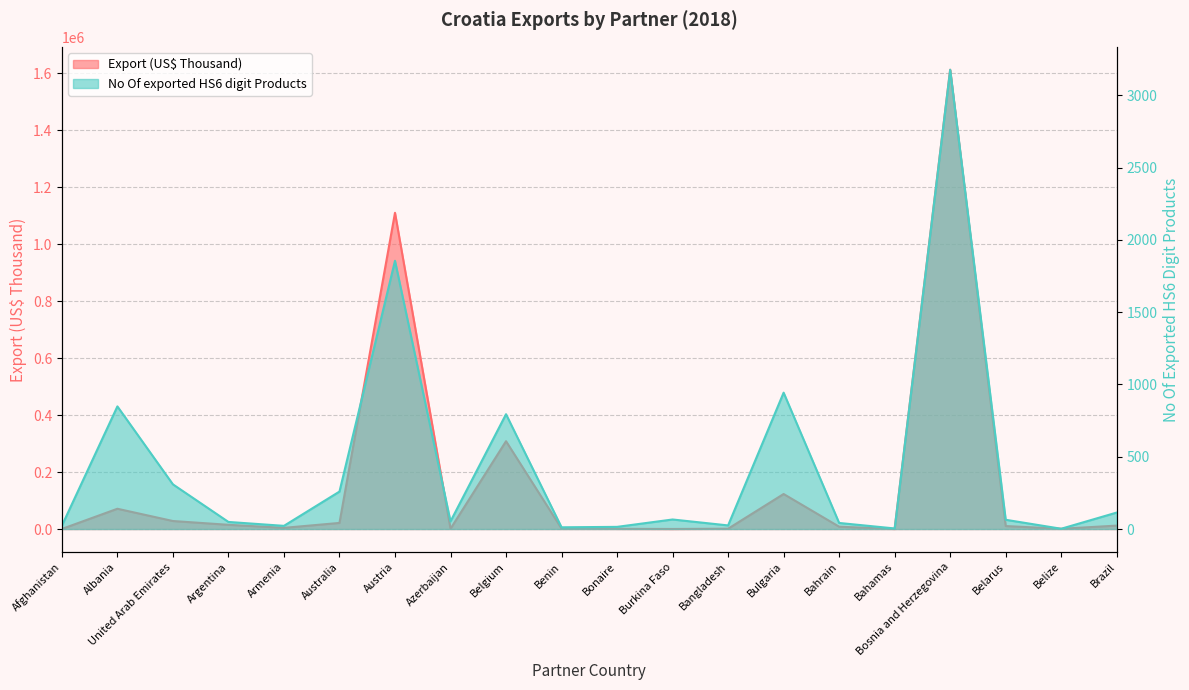

Which series has the widest spread of values?

Export (US$ Thousand)